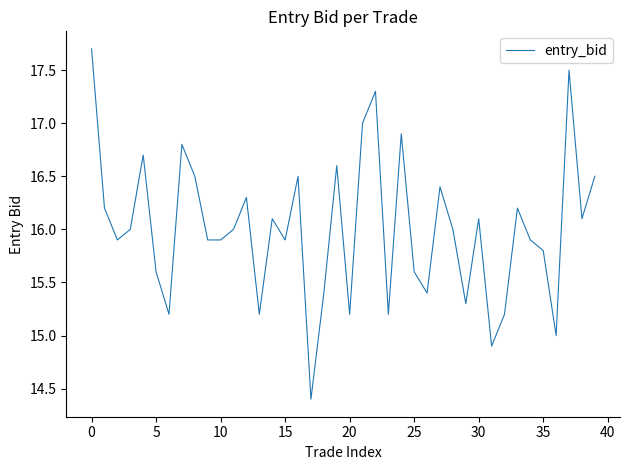

Is this an area chart (filled region under the line)?

No